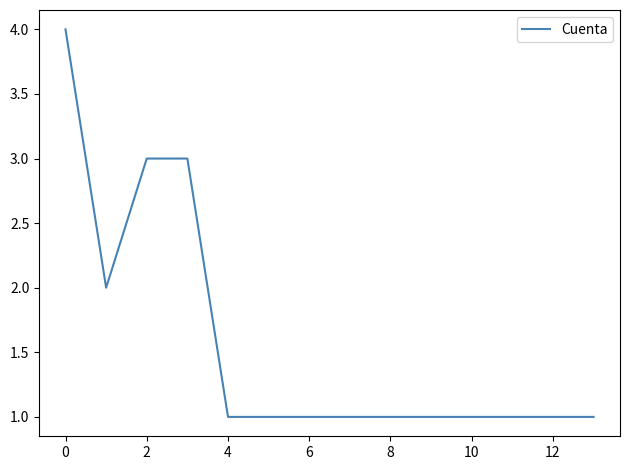

Reading right to left, what are all the values shown in this chart?

1	1	1	1	1	1	1	1	1	1	3	3	2	4